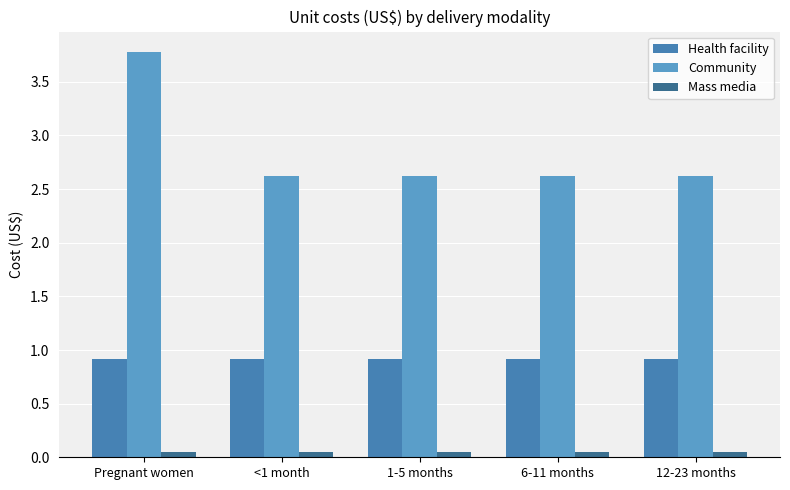

Which series has the largest total across all categories?

Community